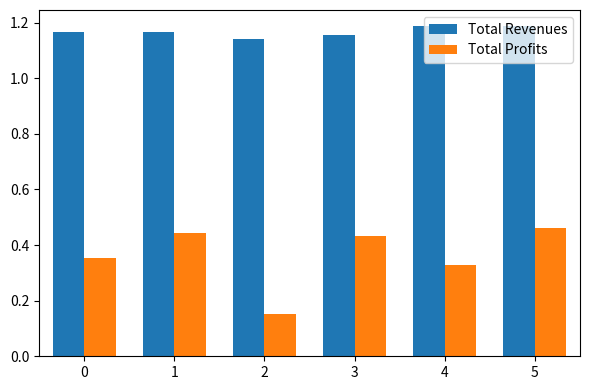

Rank the series at 0 from highest to lowest value.

Total Revenues, Total Profits